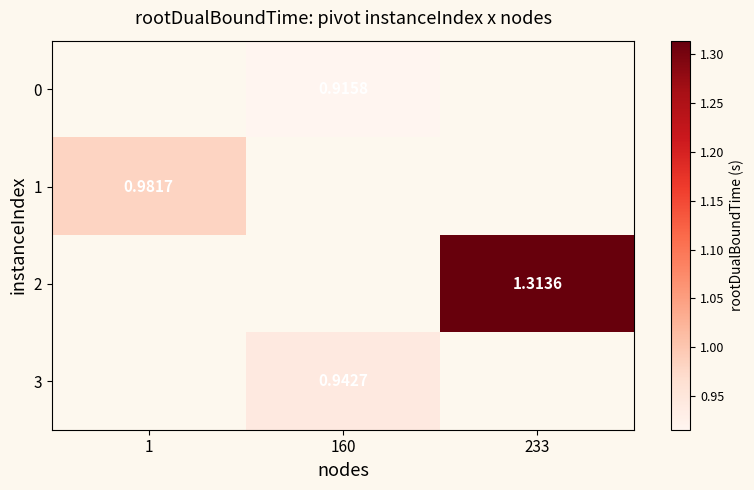

The value of 1 at 1 is 1.6. True or false?

False